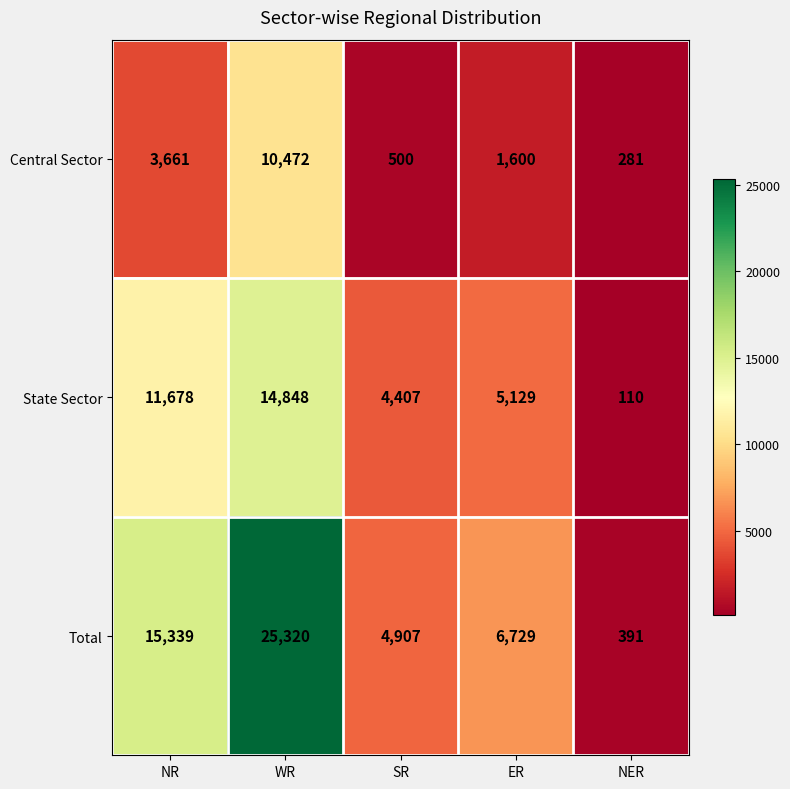

Where does the State Sector series first go above 5129?

NR